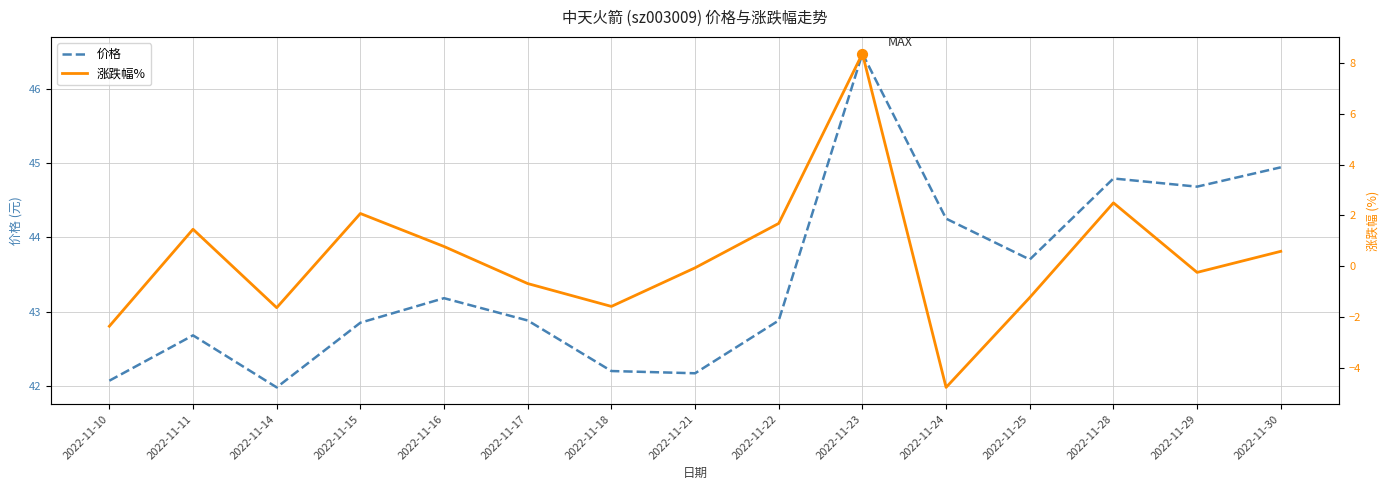

Which series has the largest total across all categories?

价格